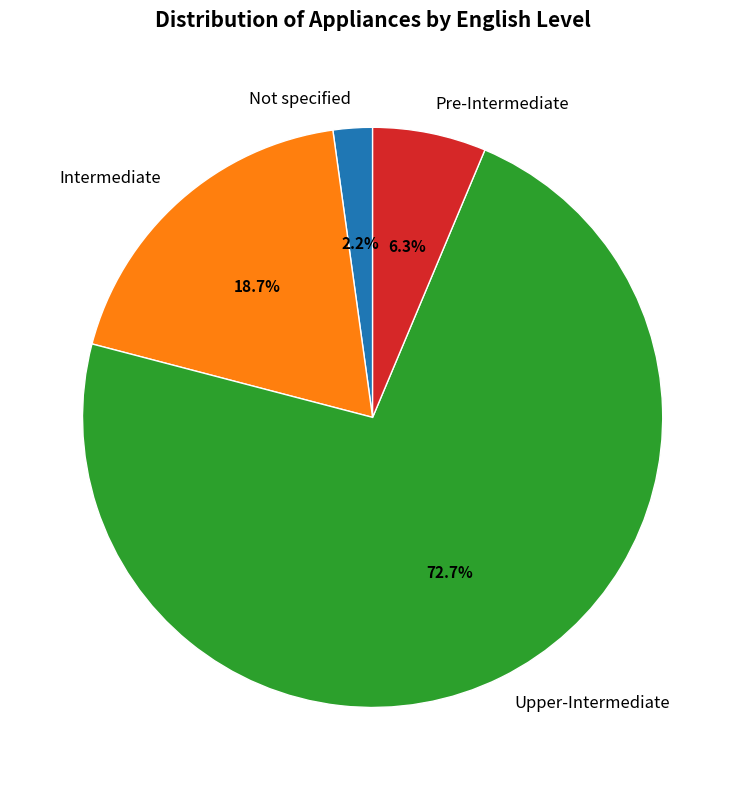

Which slice is the largest?

Upper-Intermediate